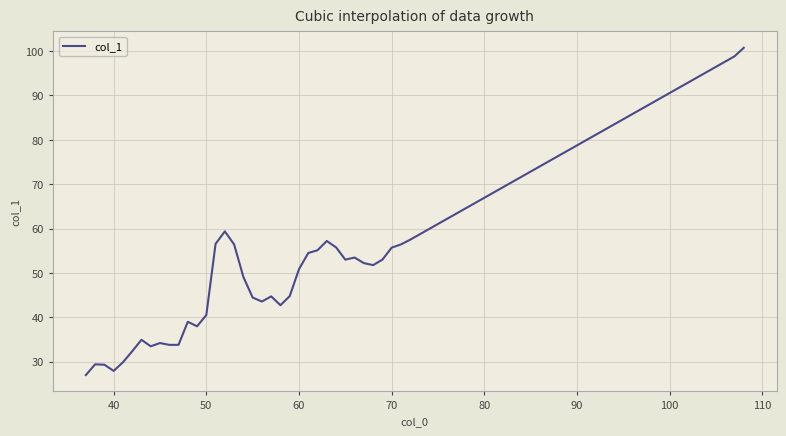

What is the smallest value displayed?

27.0